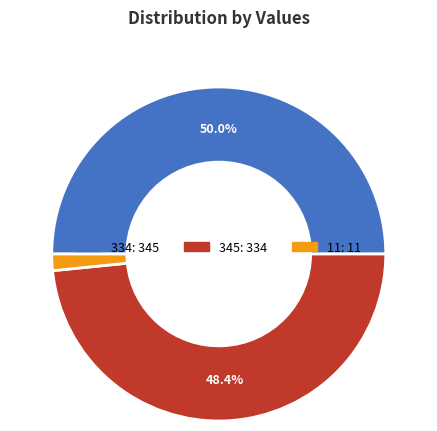

Is 345 the majority of the pie?

No